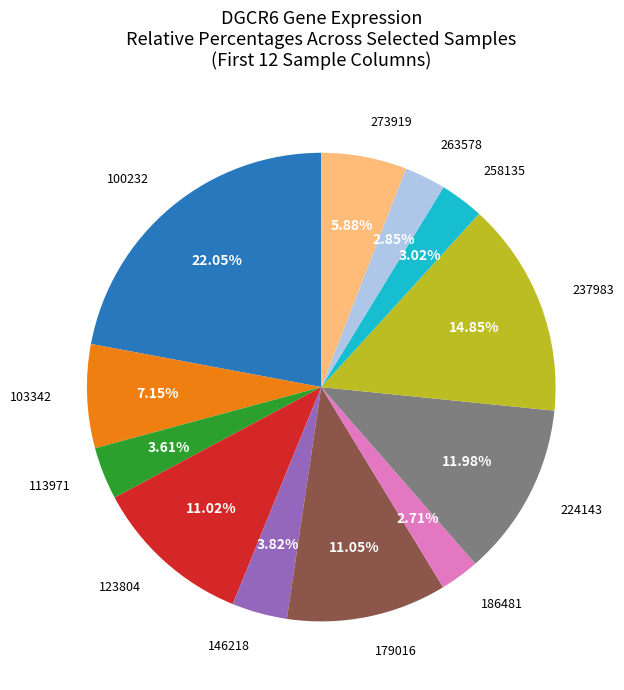

How many slices are in this pie chart?

12